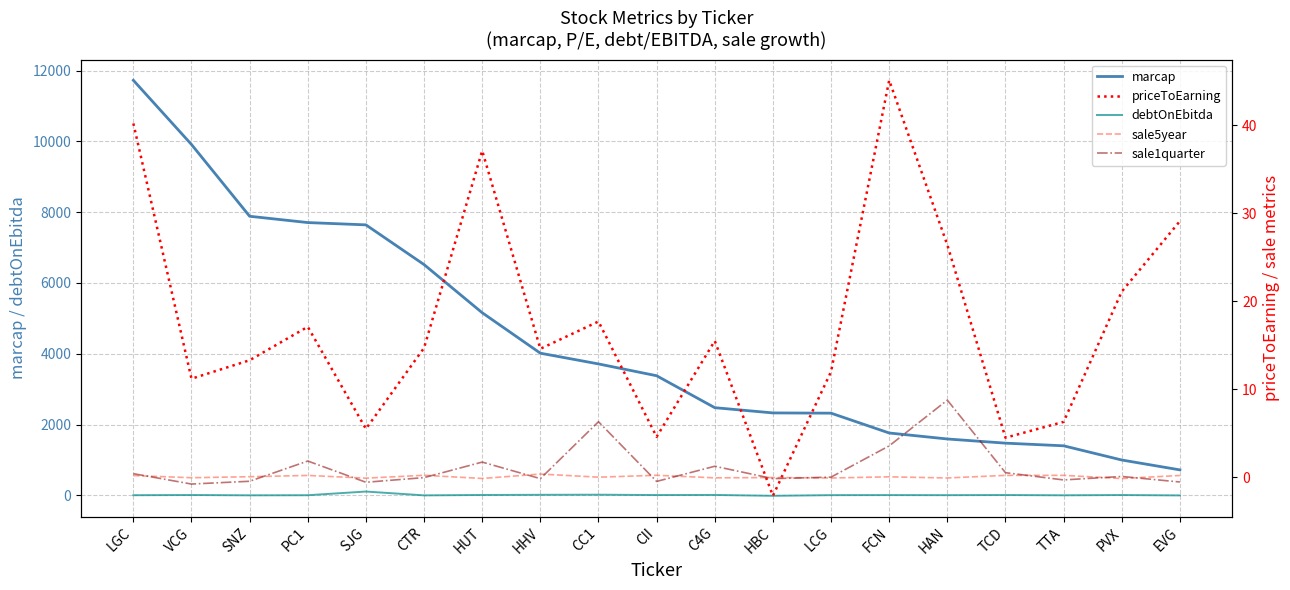

Rank the series by their maximum value, from lowest to highest.

sale5year, sale1quarter, priceToEarning, debtOnEbitda, marcap